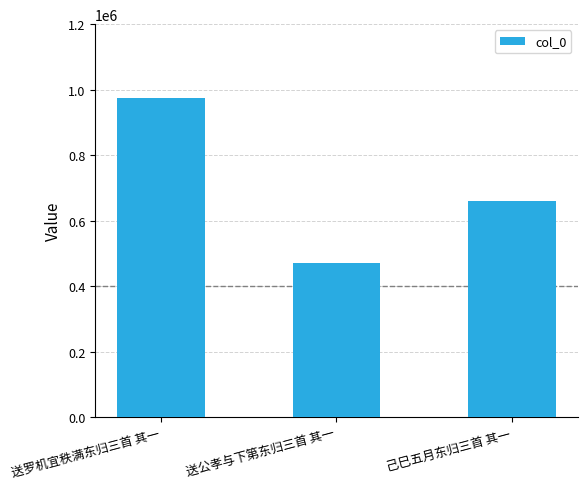

What is the change in value from 送罗机宜秩满东归三首 其一 to 己巳五月东归三首 其一?

-316654